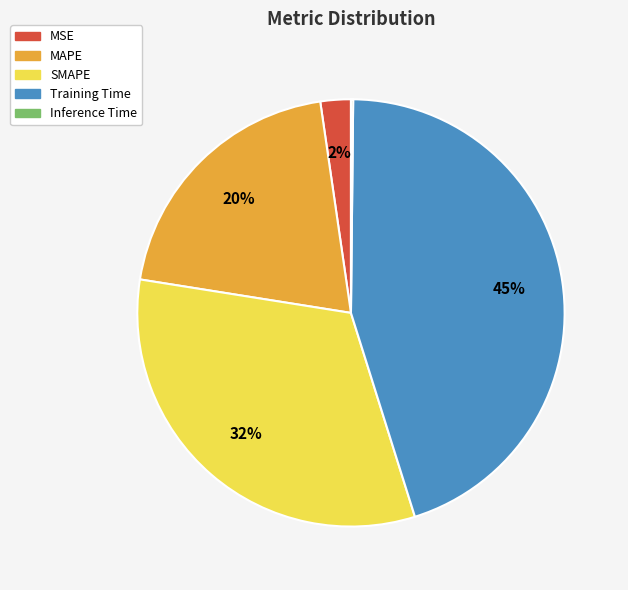

To the nearest percent, what is the difference between the SMAPE and Training Time slice percentages?

13%